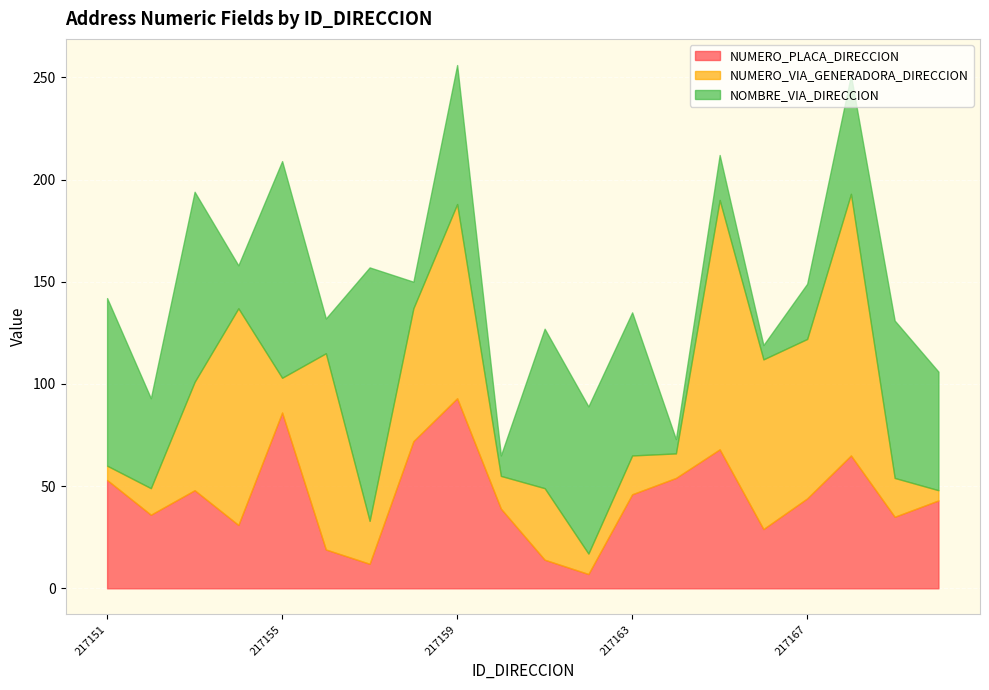

What is the maximum value for NOMBRE_VIA_DIRECCION?

124